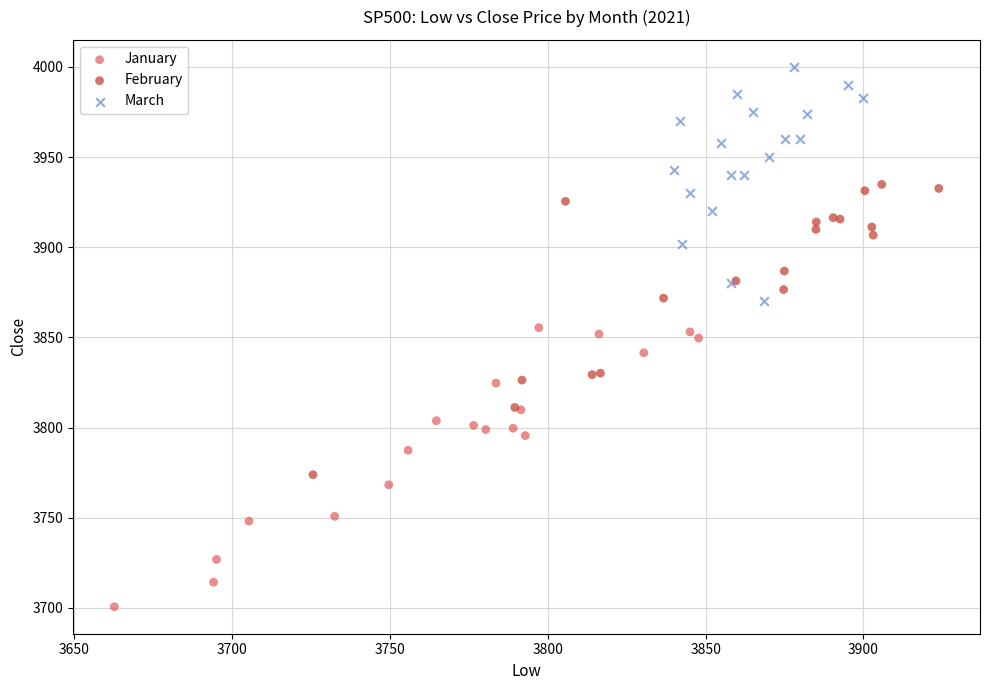

Which series reaches the maximum Y coordinate?

March